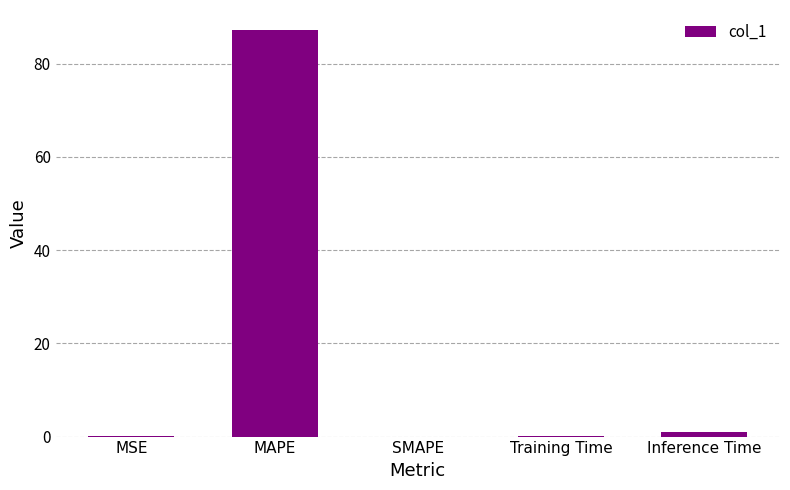

How many data points does each series have?

5